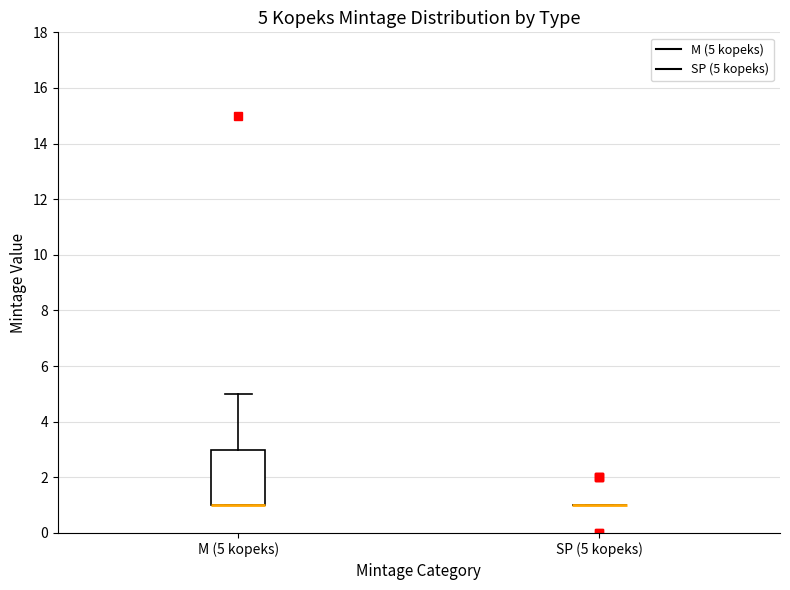

Which box is the tallest, from its lower edge to its upper edge?

M (5 kopeks)